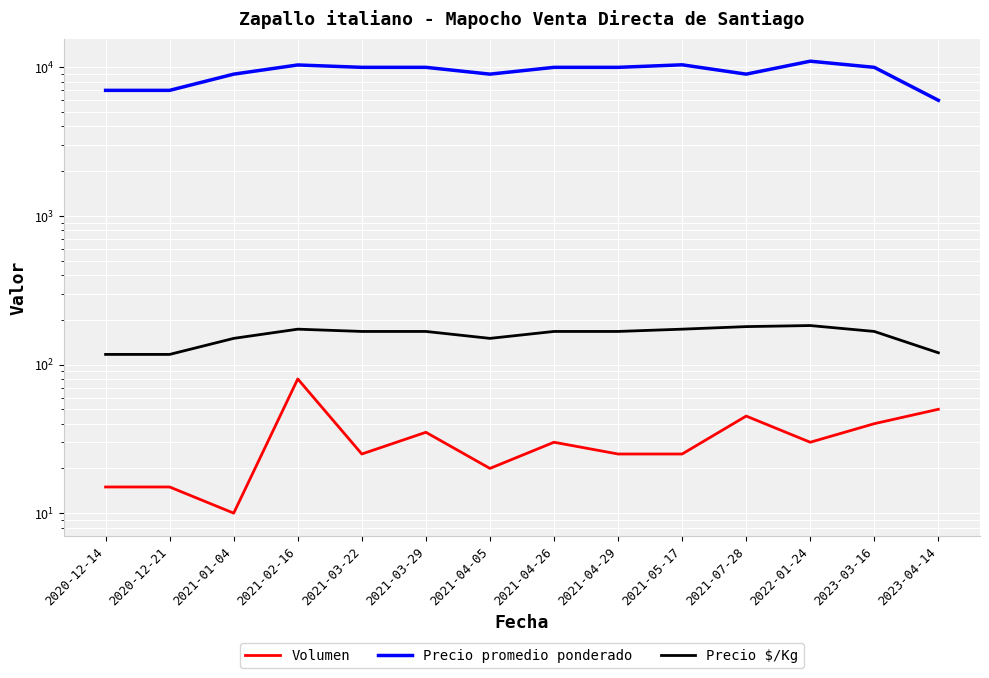

What value does the Precio $/Kg series have at 2021-03-22, to the nearest 5?

165